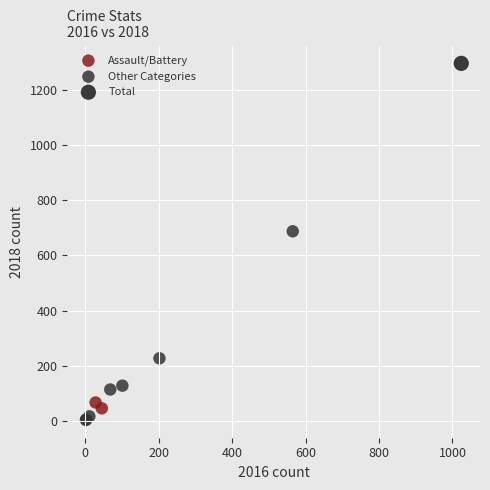

Which series contains the highest Y value?

Total